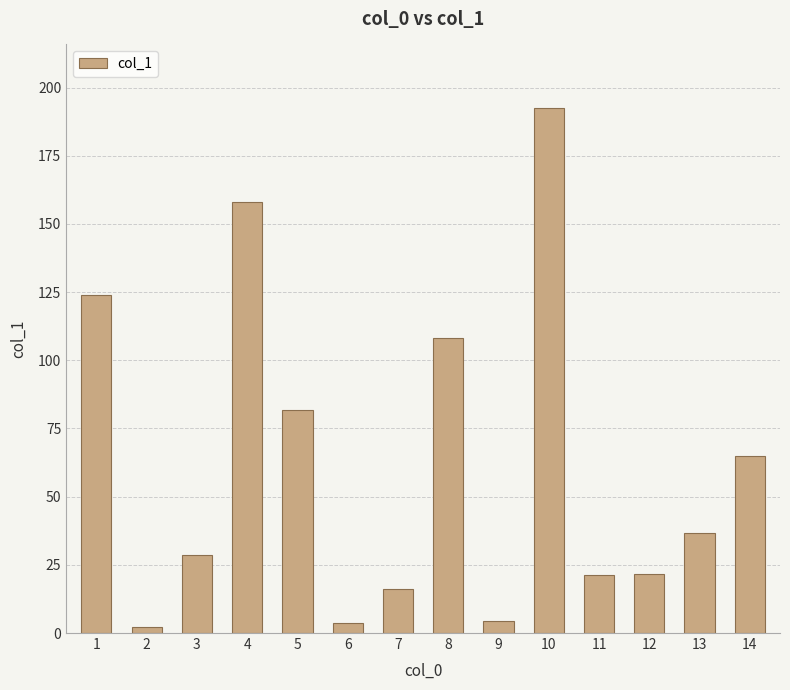

True or false: the data shows 37.8 at 11.

False